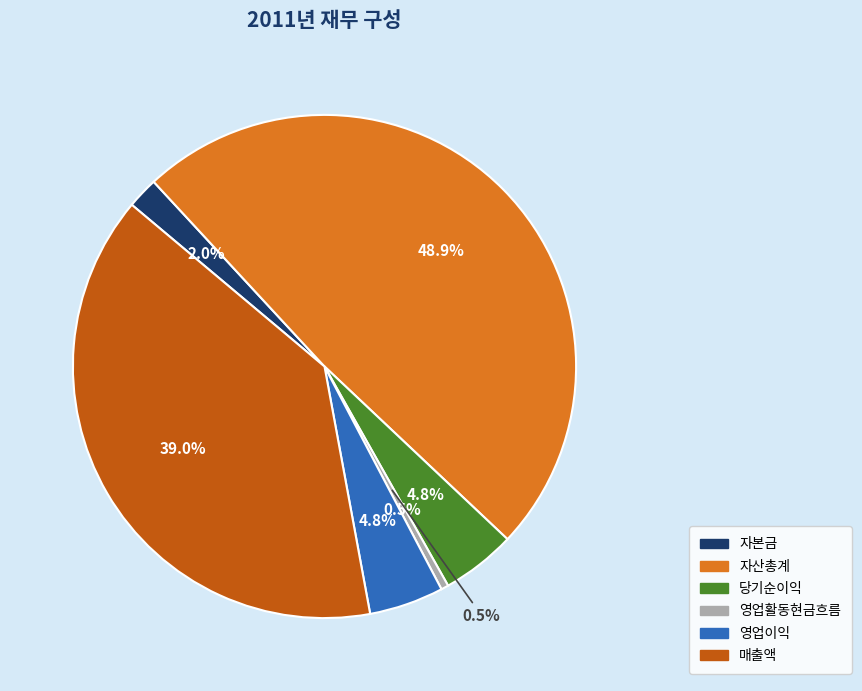

Does any single category account for the majority?

No